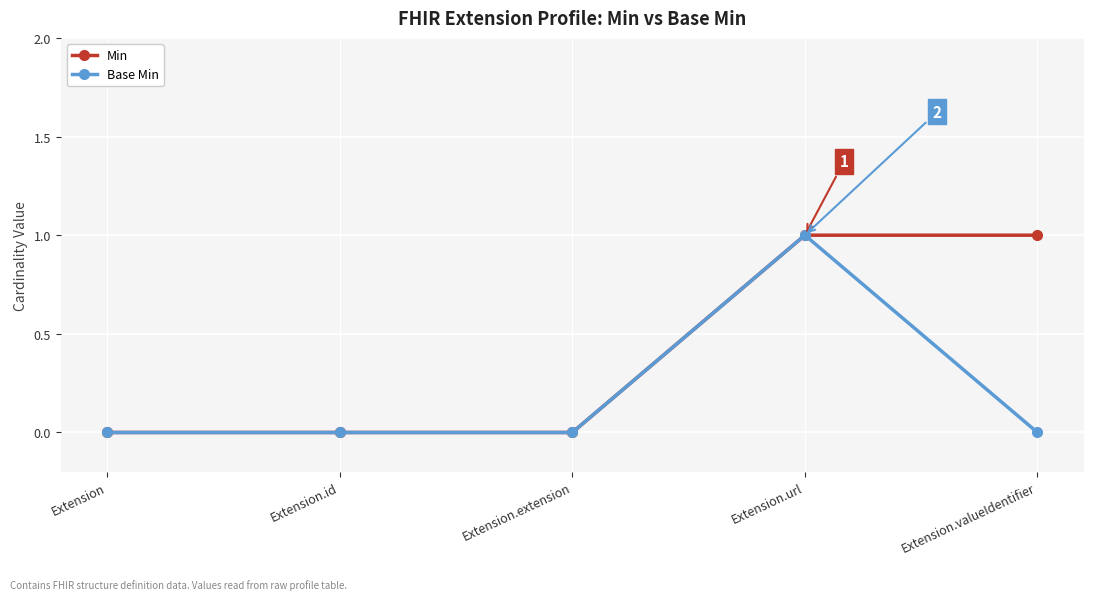

Which category has the highest value in the Base Min series?

Extension.url